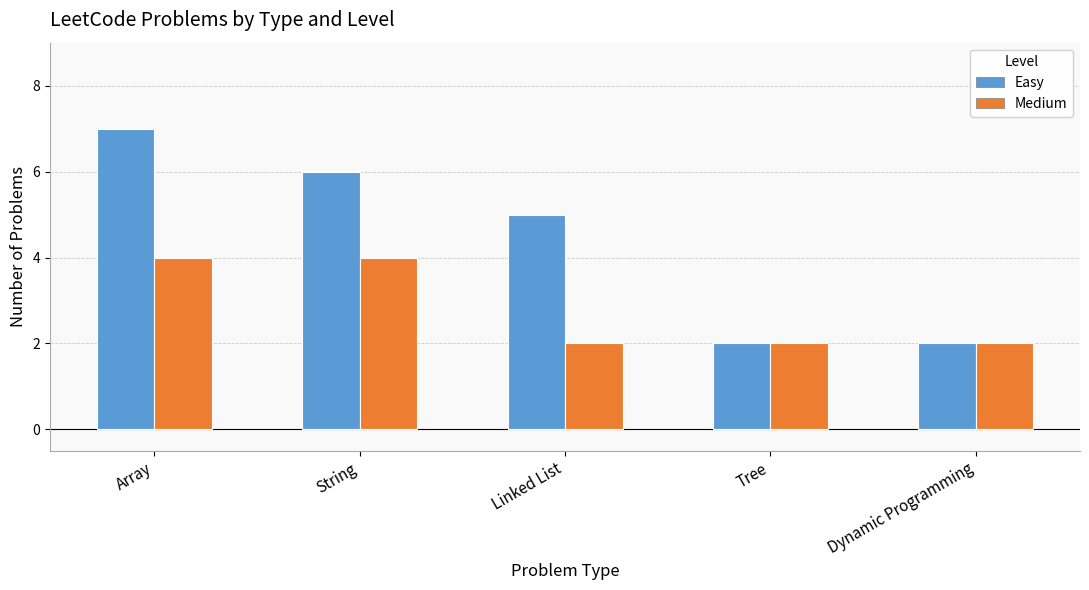

At Linked List, list the series in order from largest to smallest.

Easy, Medium